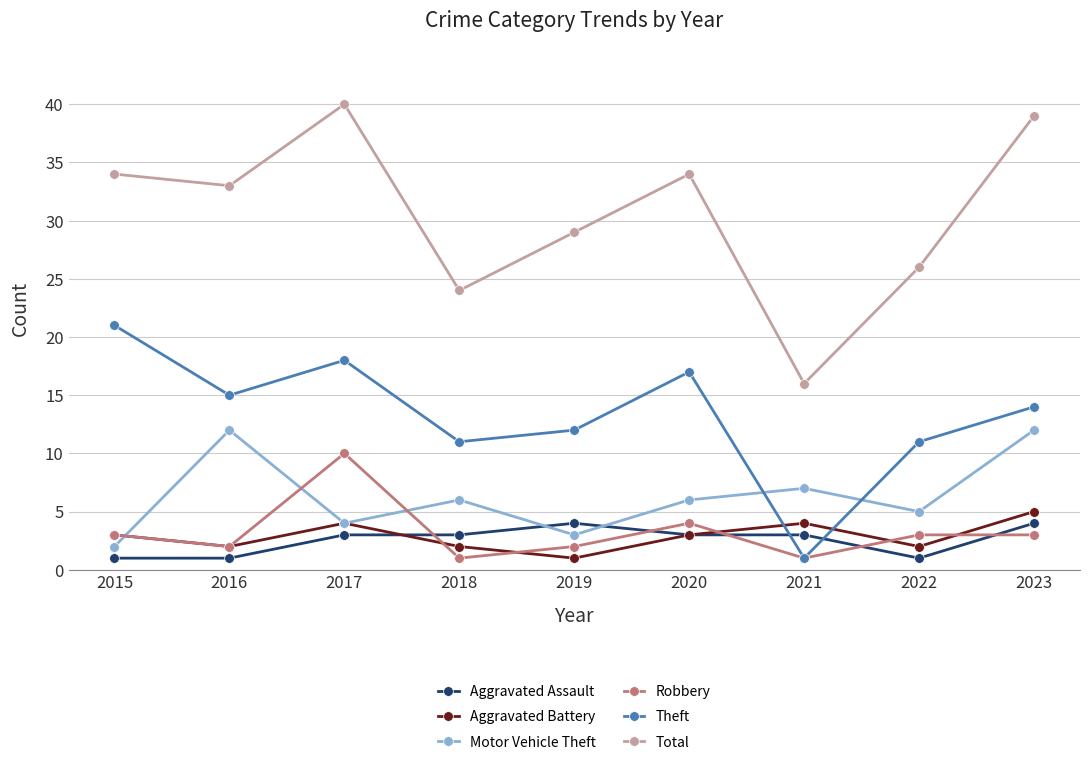

Which series changed the most between 2015 and 2022?

Theft